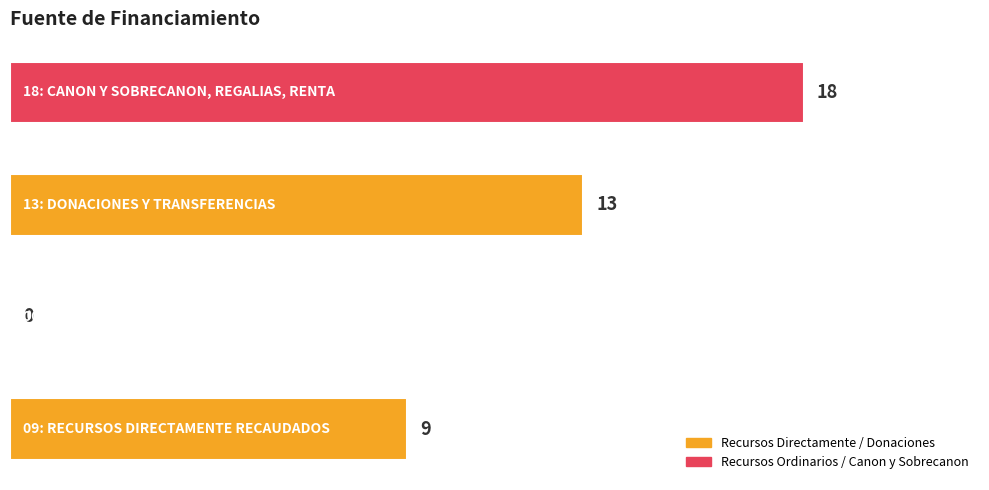

How many values are above zero?

3